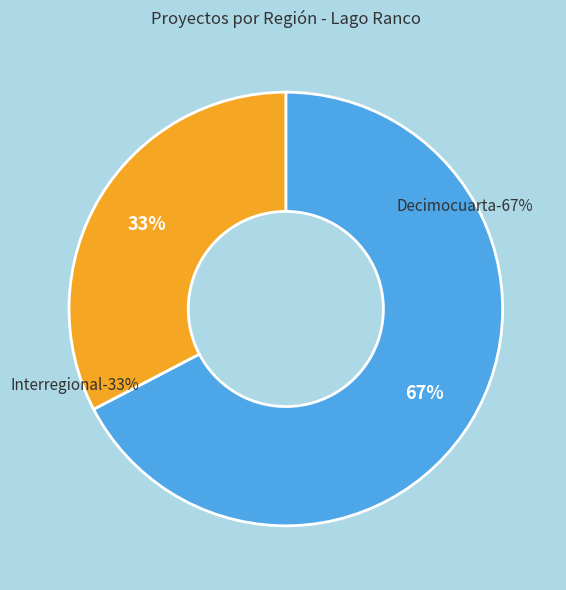

True or false: Interregional accounts for 33% of the total.

True